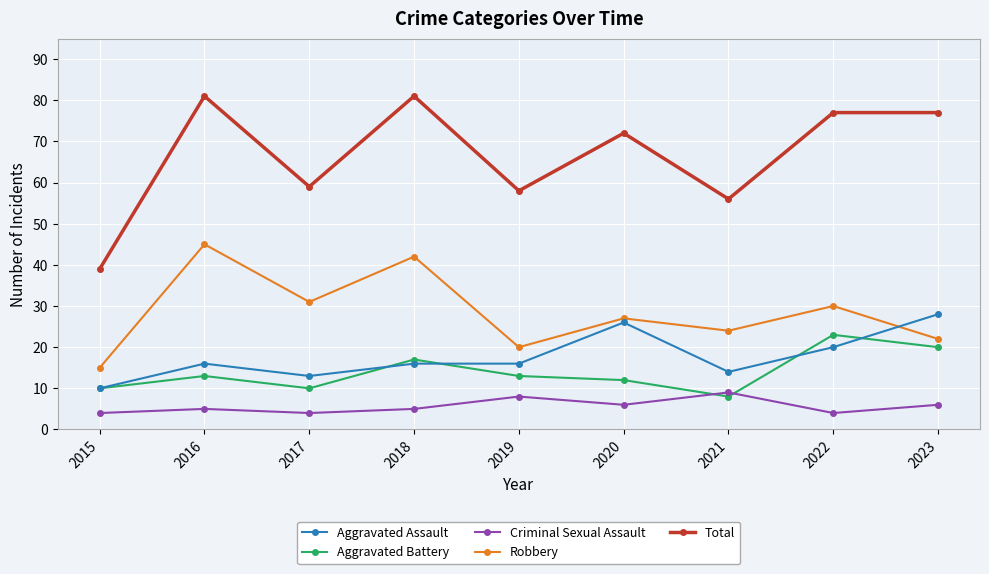

True or false: Aggravated Assault has a value of 26 at 2020.

True